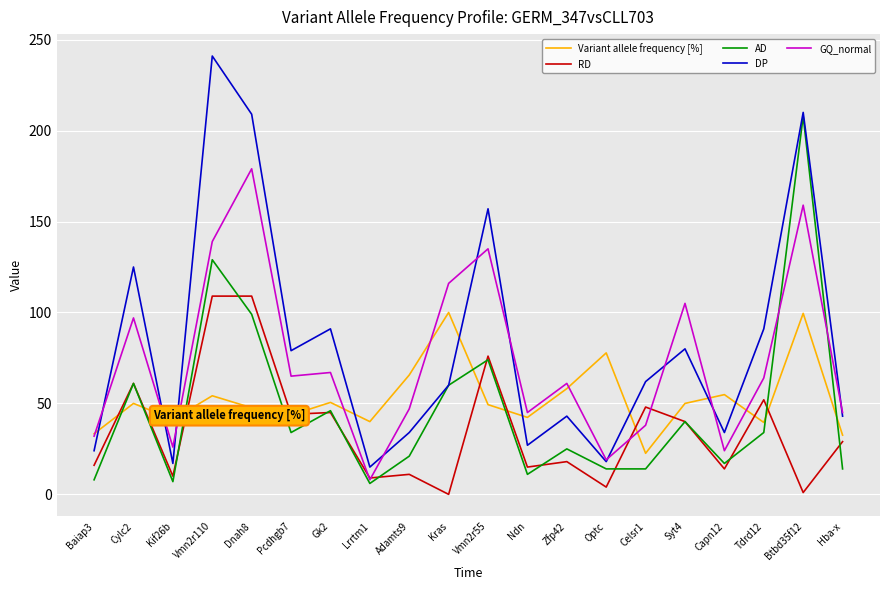

Where is the first local minimum for RD?

Kif26b